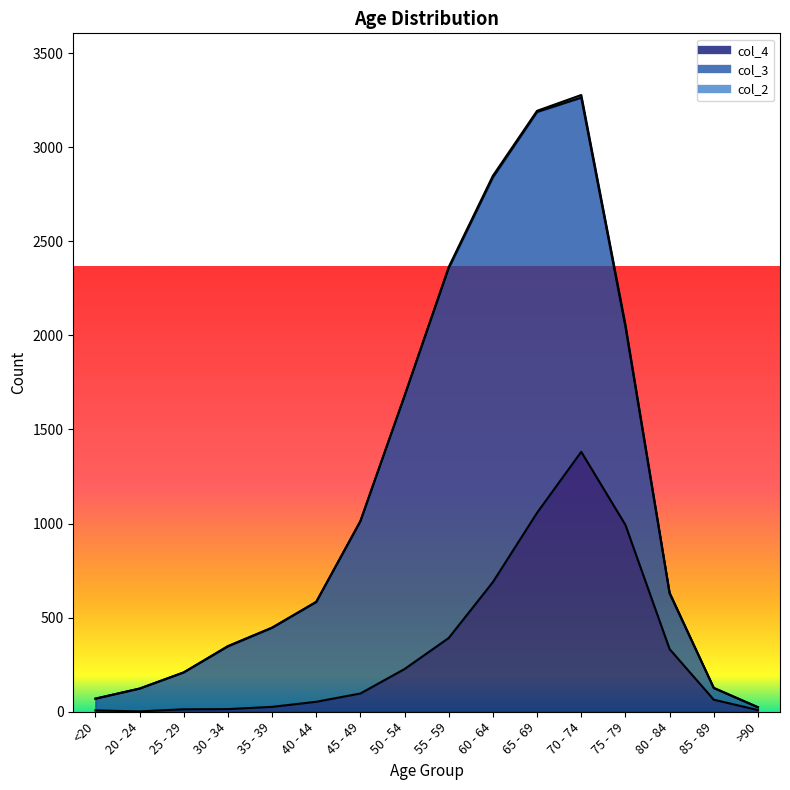

True or false: col_2 and col_4 intersect in this chart.

False